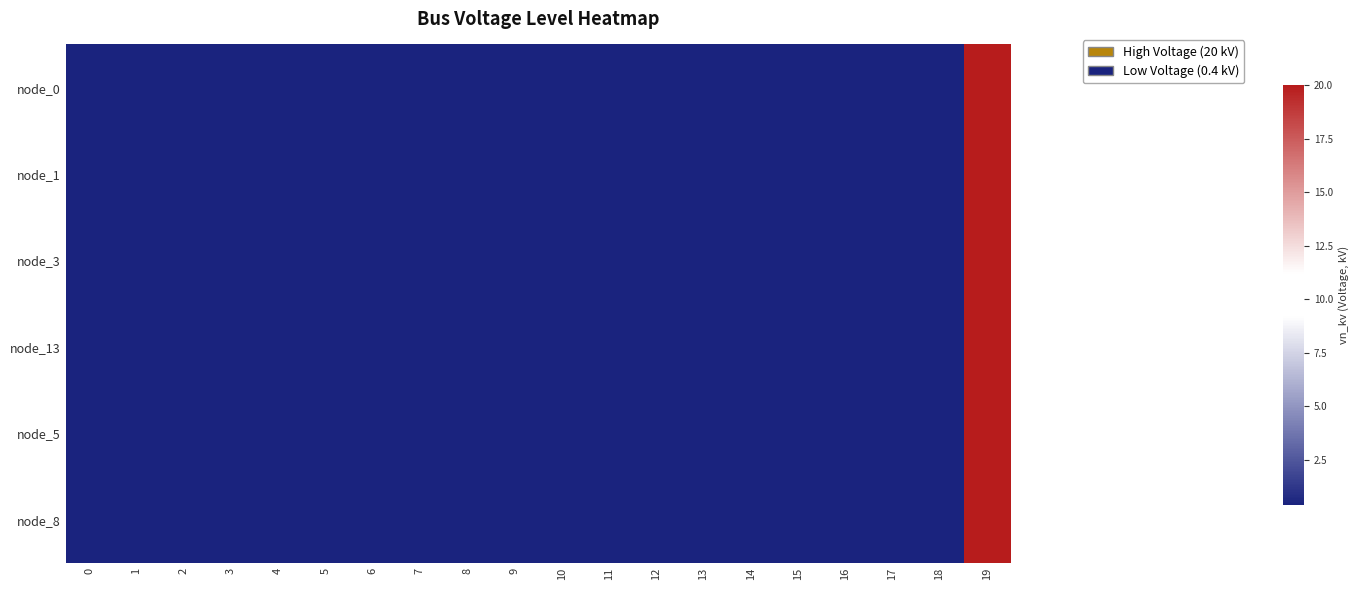

Which has a higher value, 15 or 14?

15